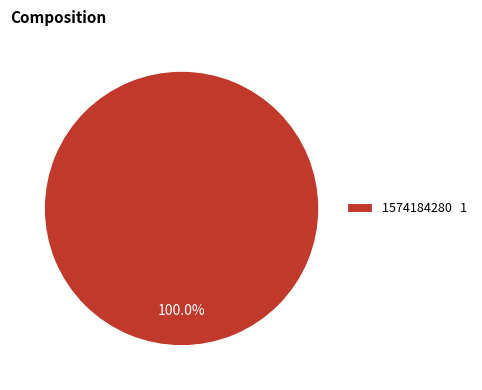

Is 1574184280 1 the majority of the pie?

Yes